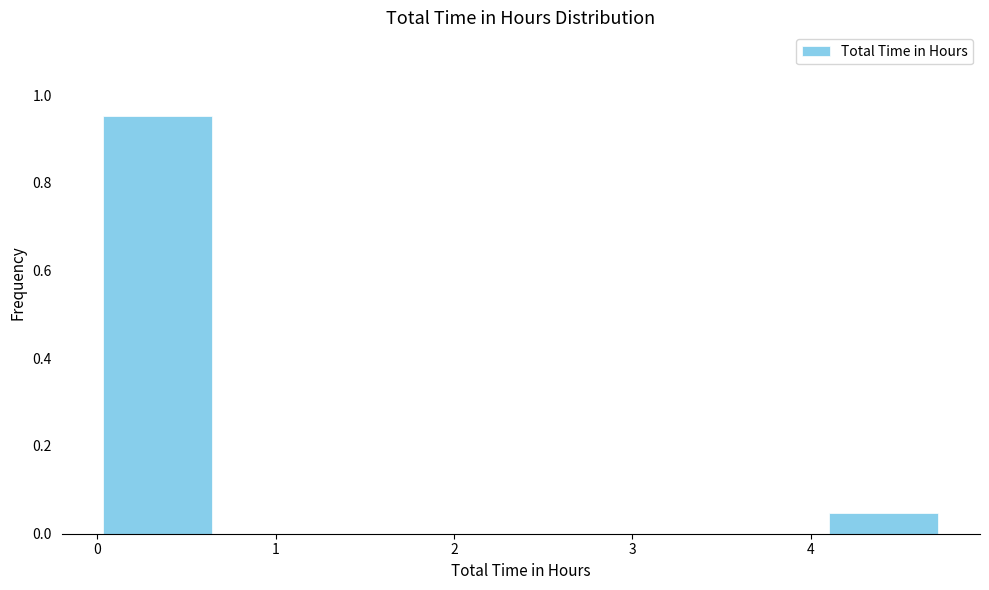

Over which range of the x-axis is the bar tallest?

0.0 to 0.7